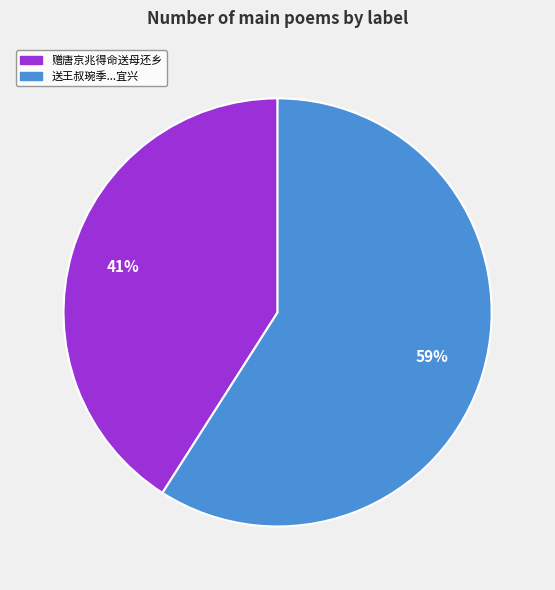

To the nearest percent, what portion does 赠唐京兆得命送母还乡 represent?

41%